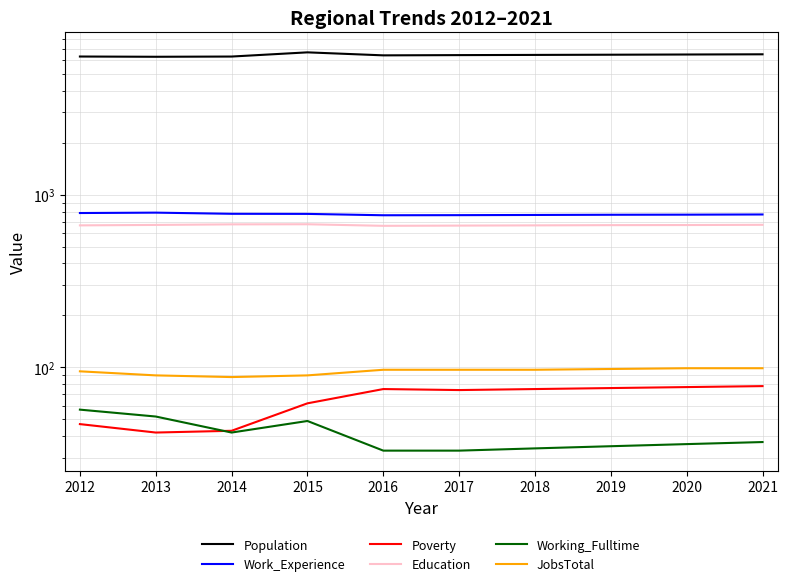

In Poverty, how many points are lower than both neighbors (excluding endpoints)?

2